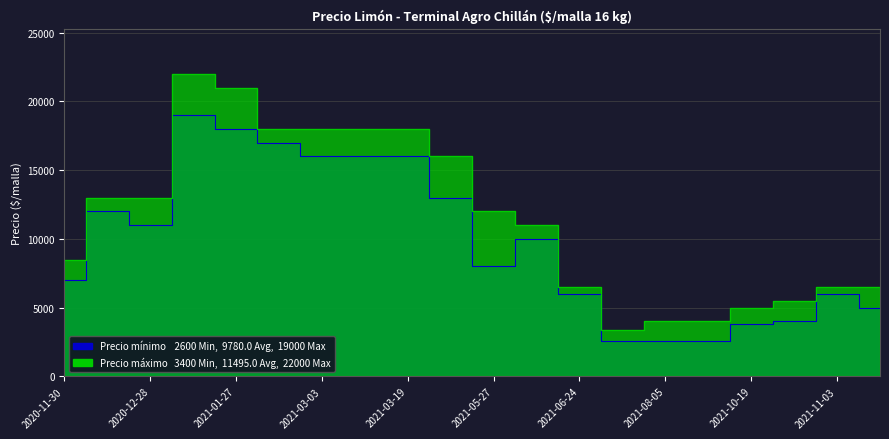

Between 2021-02-04 and 2021-06-24, which series saw the biggest shift?

Precio máximo